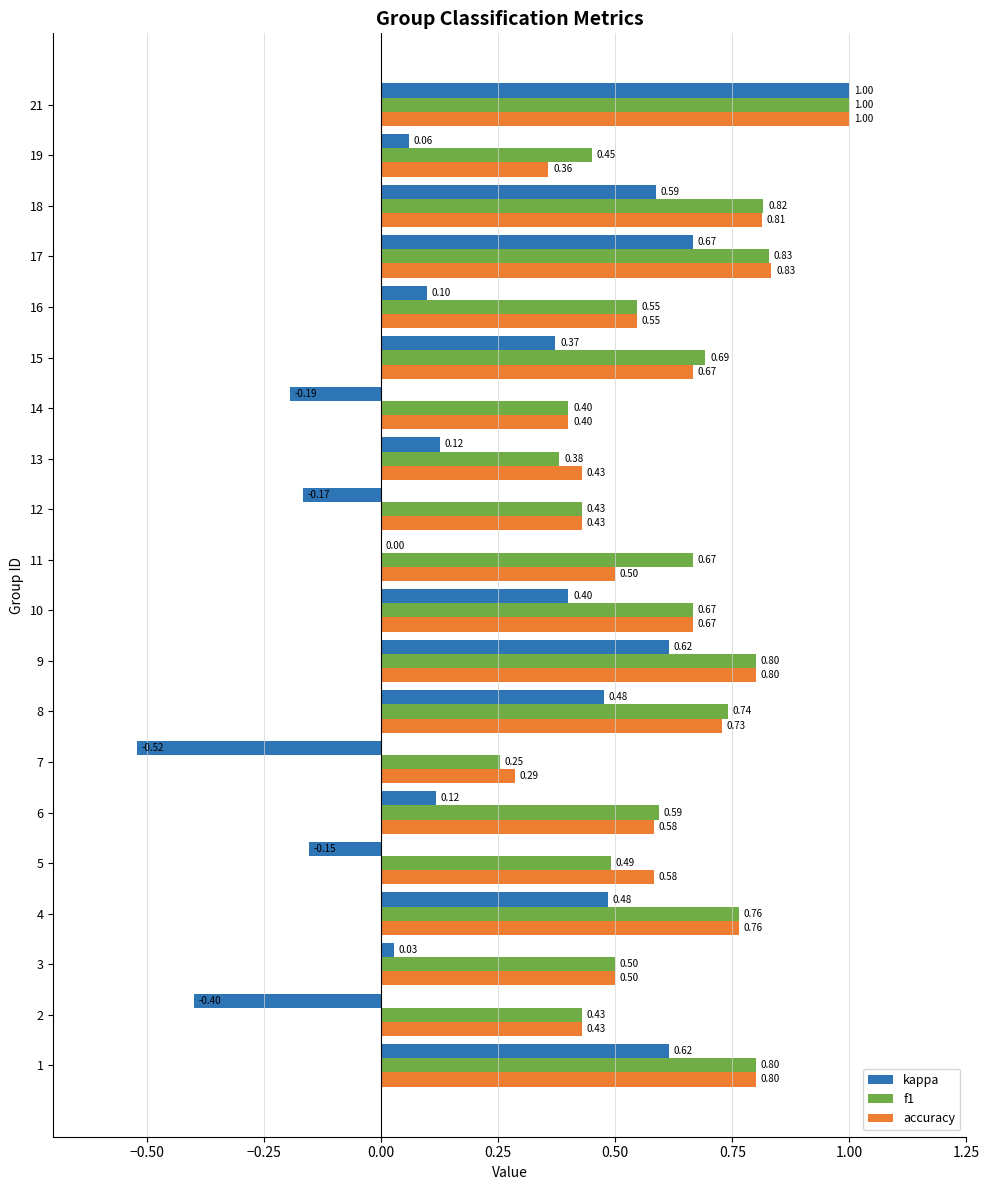

What is the sum of all accuracy values?

12.1